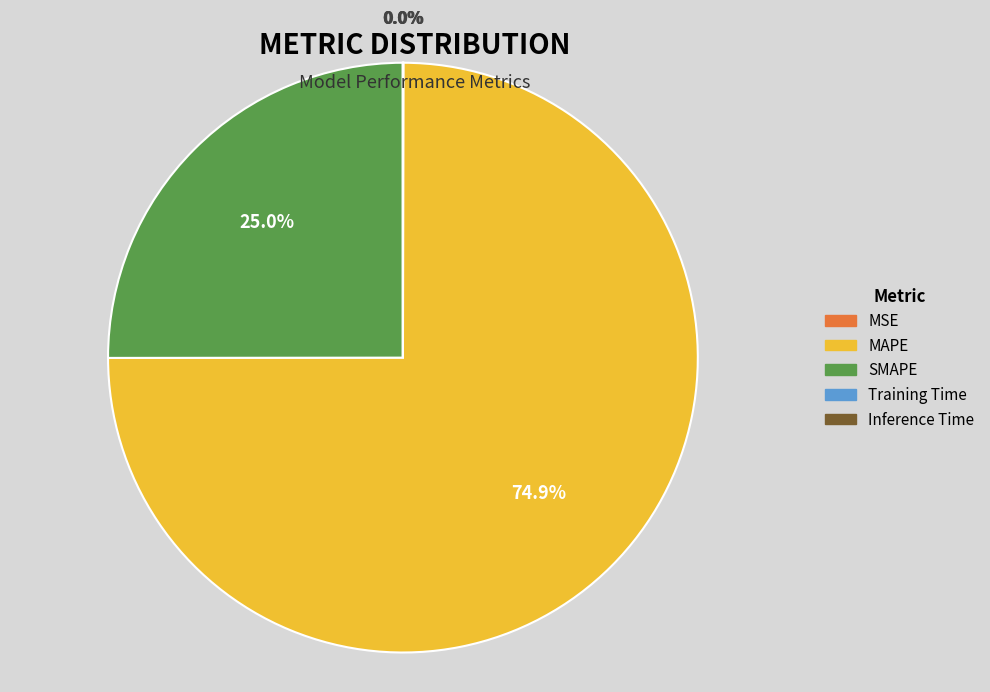

What is the largest slice in the pie chart?

MAPE